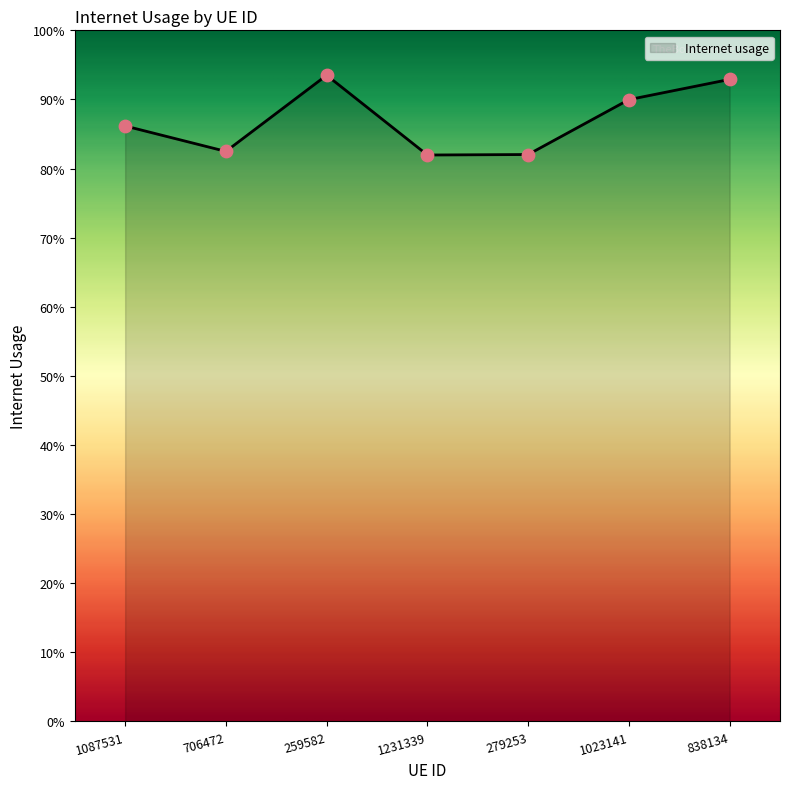

Which has a higher value, 1023141 or 1231339?

1023141